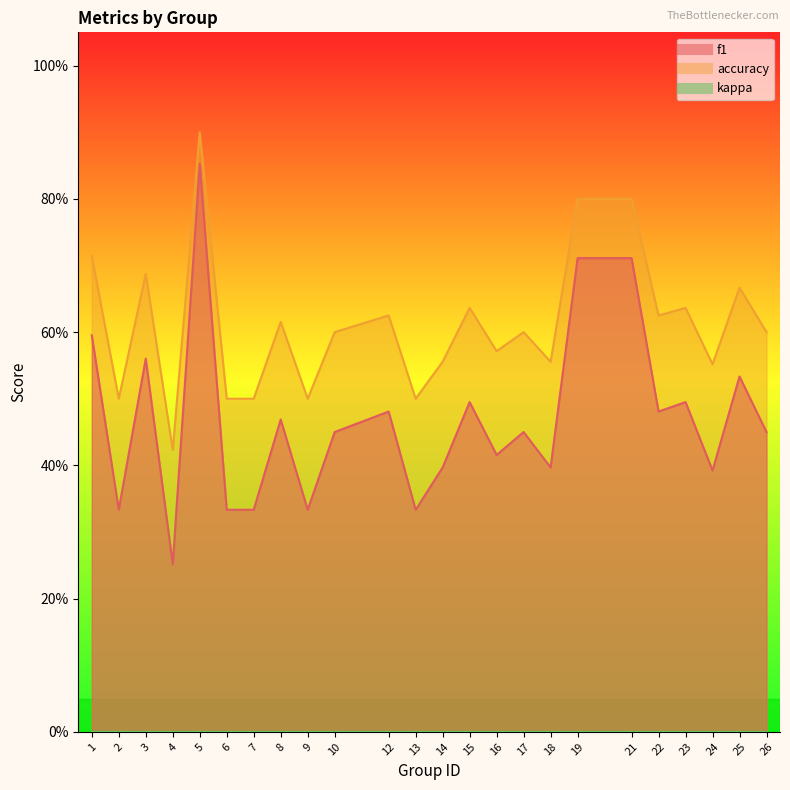

True or false: f1 and accuracy cross at least once.

False